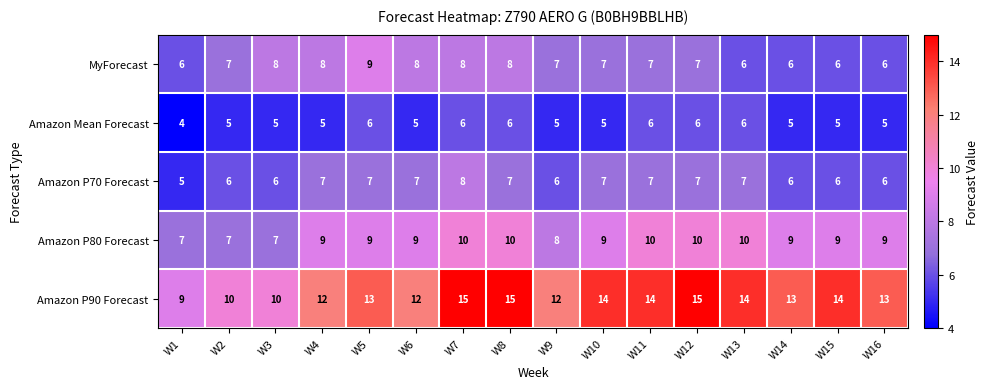

At which category is the sum across all series the highest?

W7